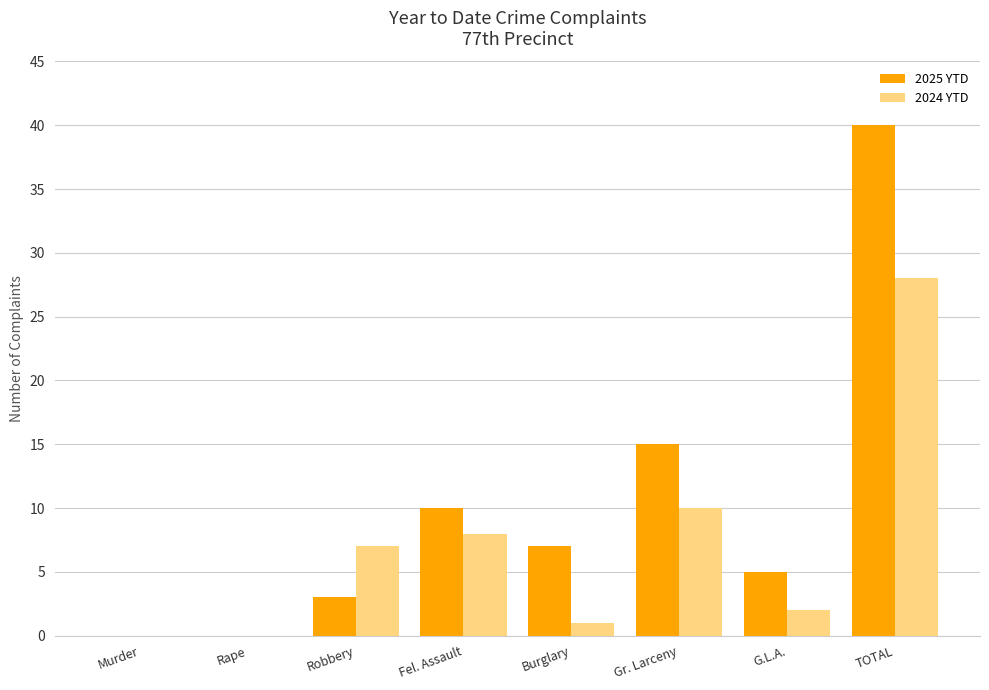

What is the sum of the 2025 YTD values at Burglary and G.L.A.?

12